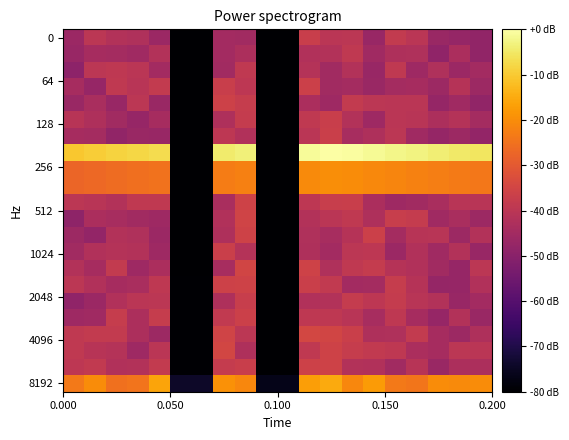

How many categories are shown in the chart?

20